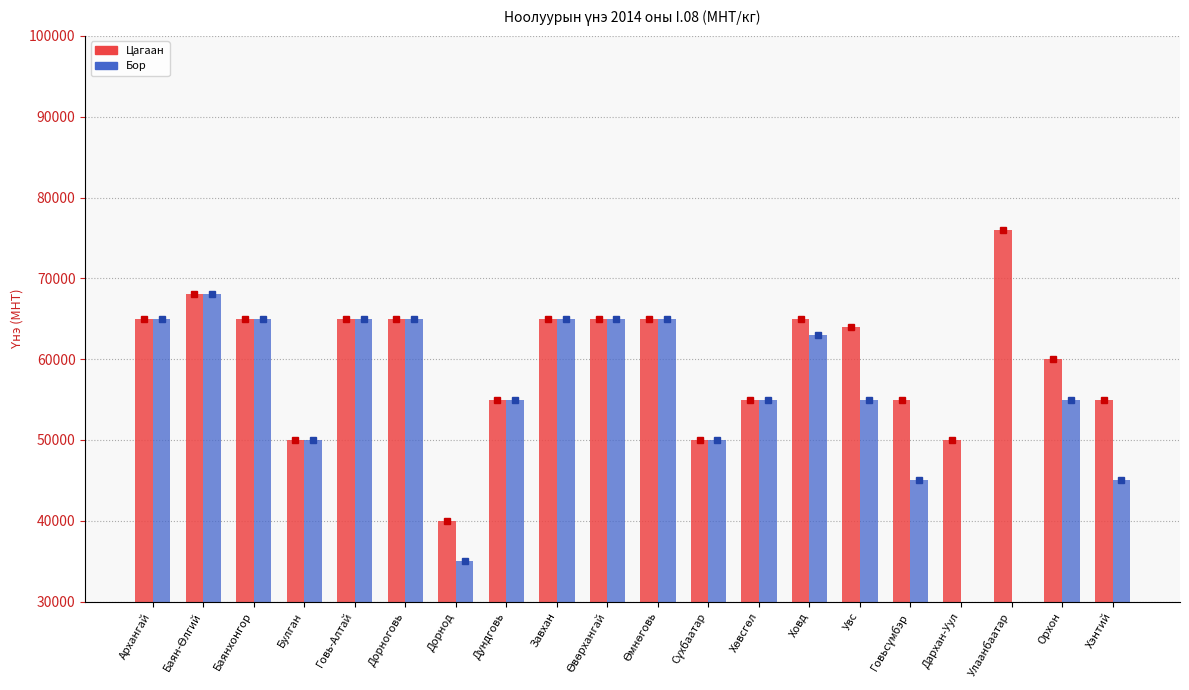

What is the greatest value displayed?

76000